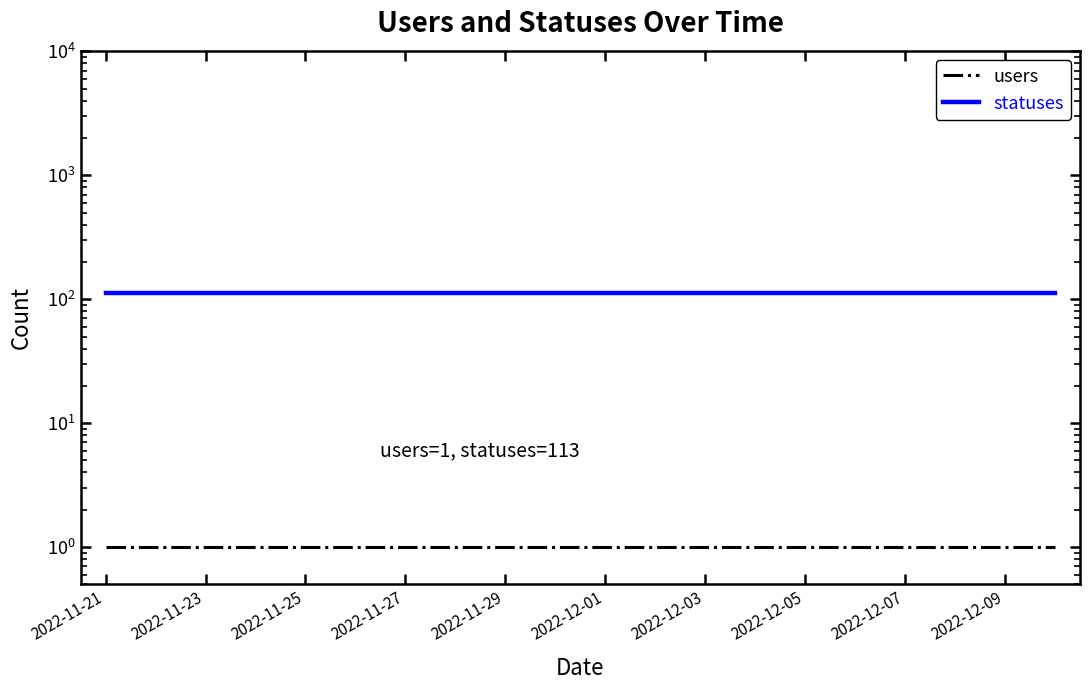

Is the value of users at 12 greater than the value of statuses at 2022-12-01?

No